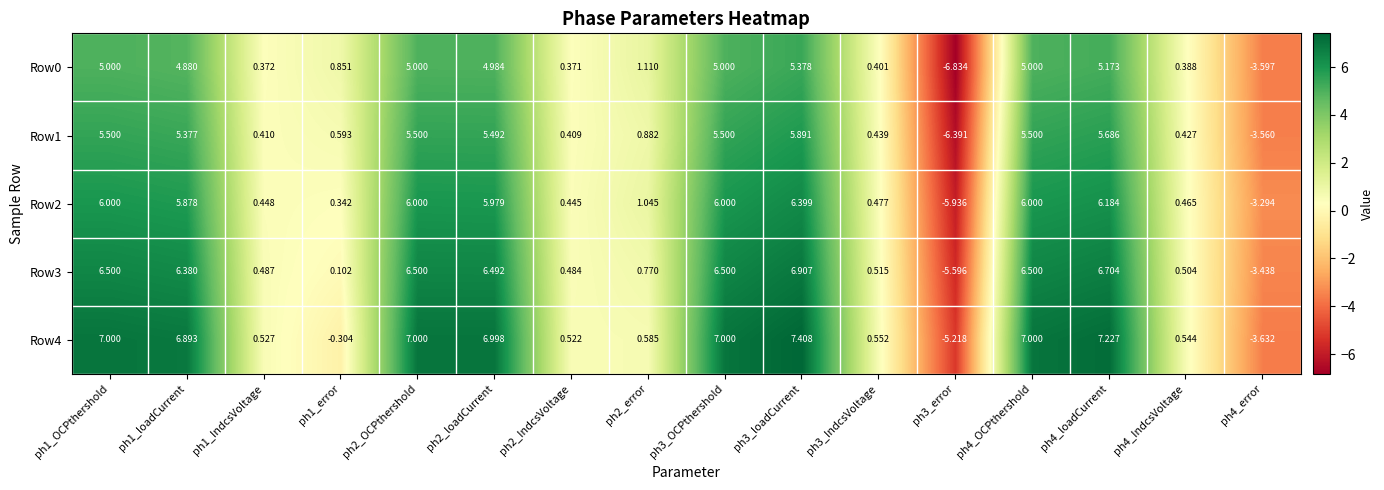

Is the value of Row4 at ph2_loadCurrent greater than the value of Row3 at ph3_error?

Yes